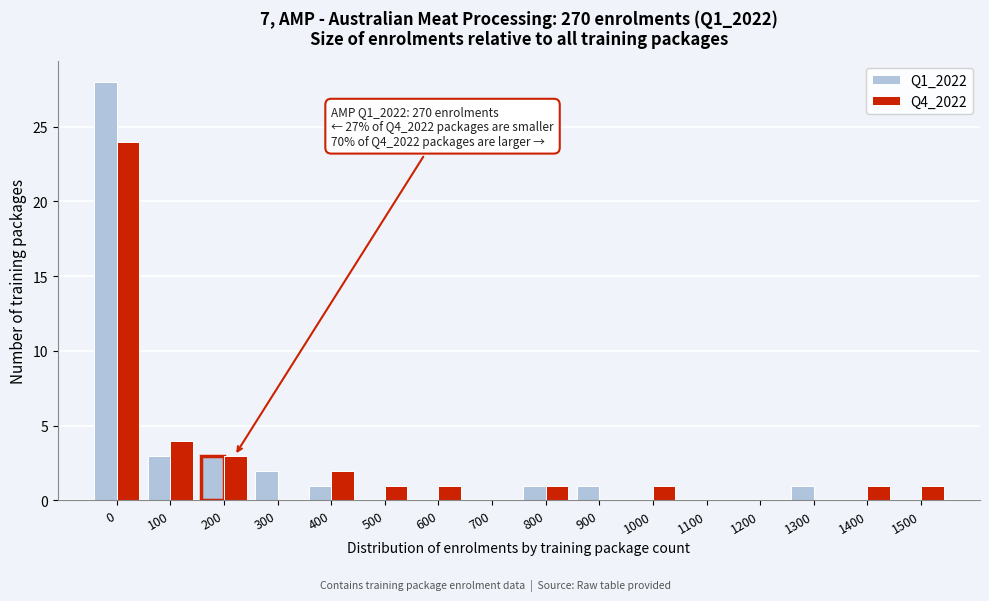

The value of Q1_2022 at 100 is 3. True or false?

True